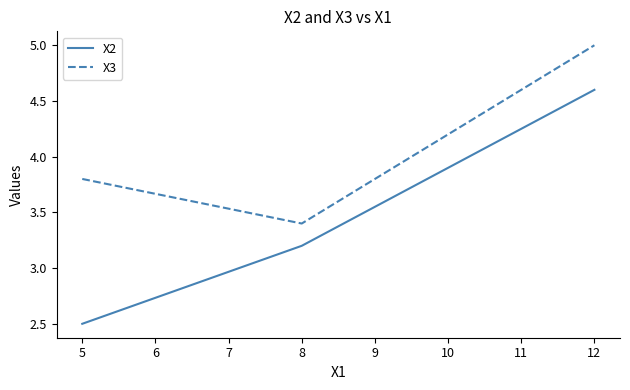

What is the highest value of the X2 series?

4.6